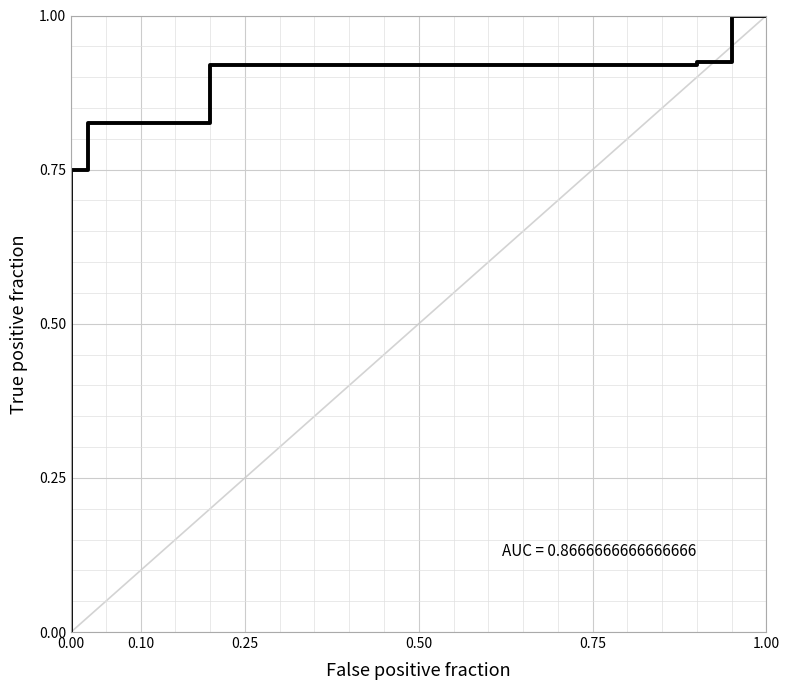

What is the maximum value shown in the chart?

1.0